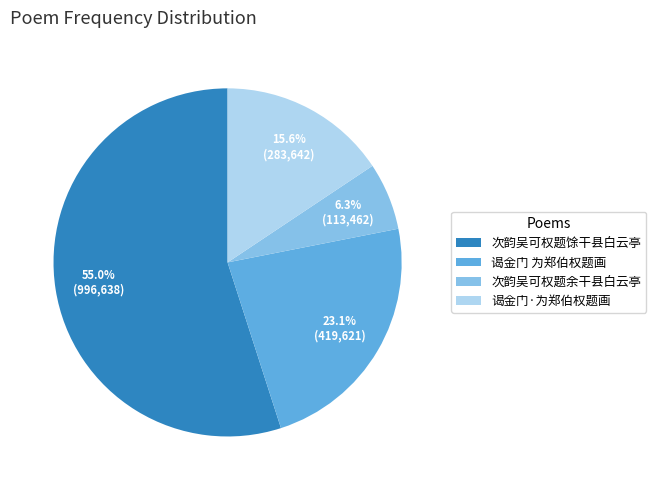

To the nearest percent, what portion does 谒金门·为郑伯权题画 represent?

16%